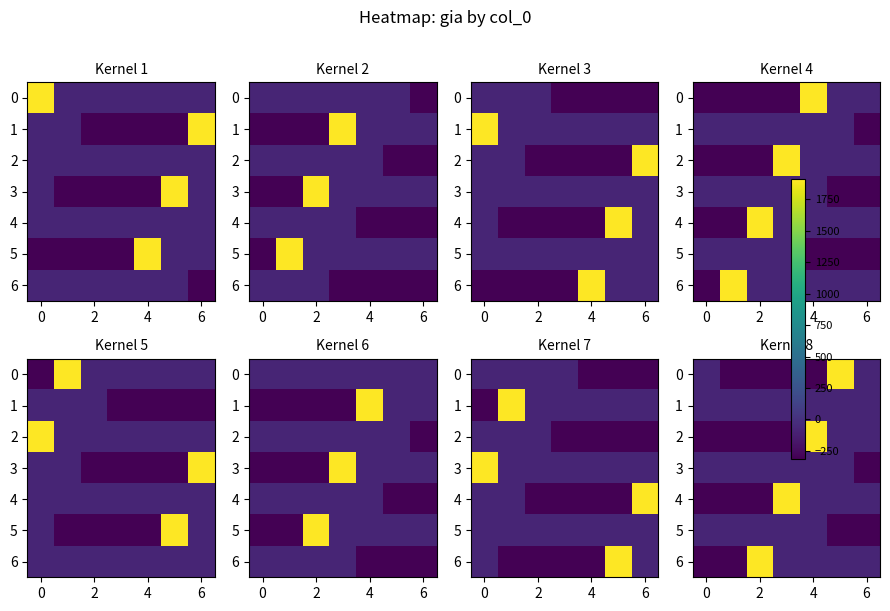

How many values in 6 are below zero?

6